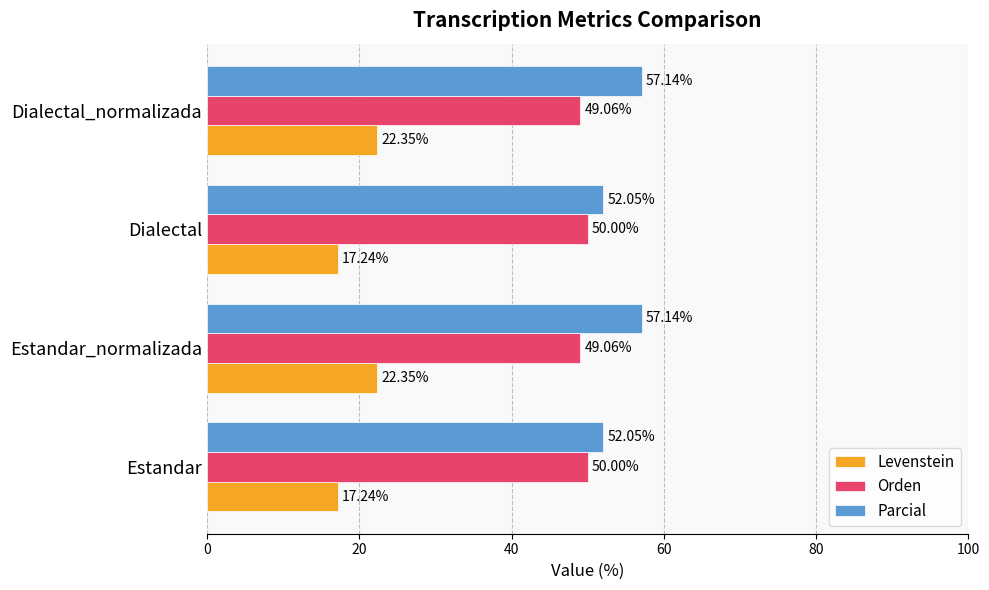

What is the total value across all series at Estandar?

119.3